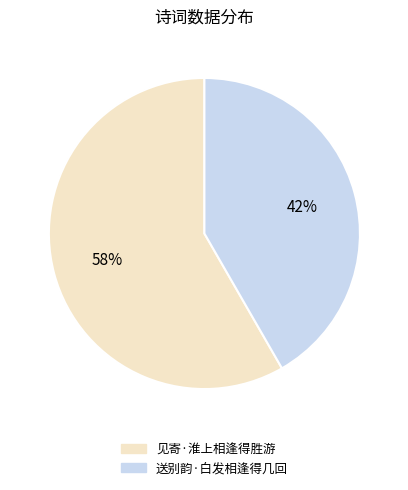

Do 送别韵·白发相逢得几回 and 见寄·淮上相逢得胜游 together represent more than half of the pie?

Yes